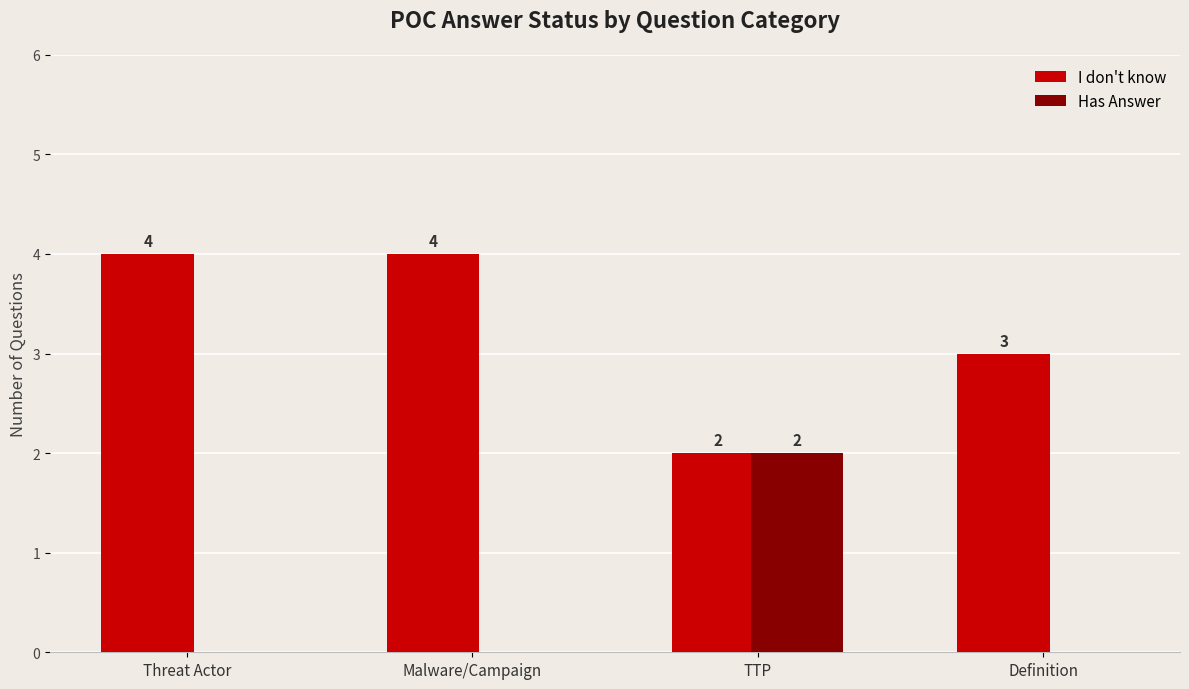

Are the bars horizontal?

No